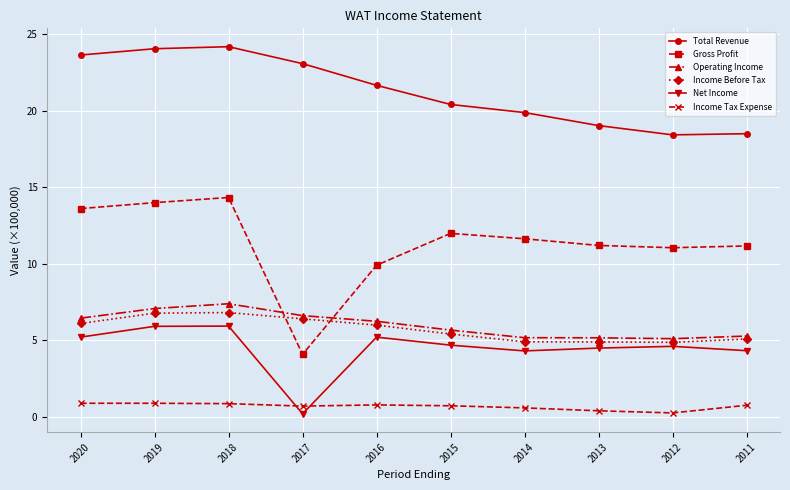

What are all the series names shown in the legend?

Total Revenue, Gross Profit, Operating Income, Income Before Tax, Net Income, Income Tax Expense